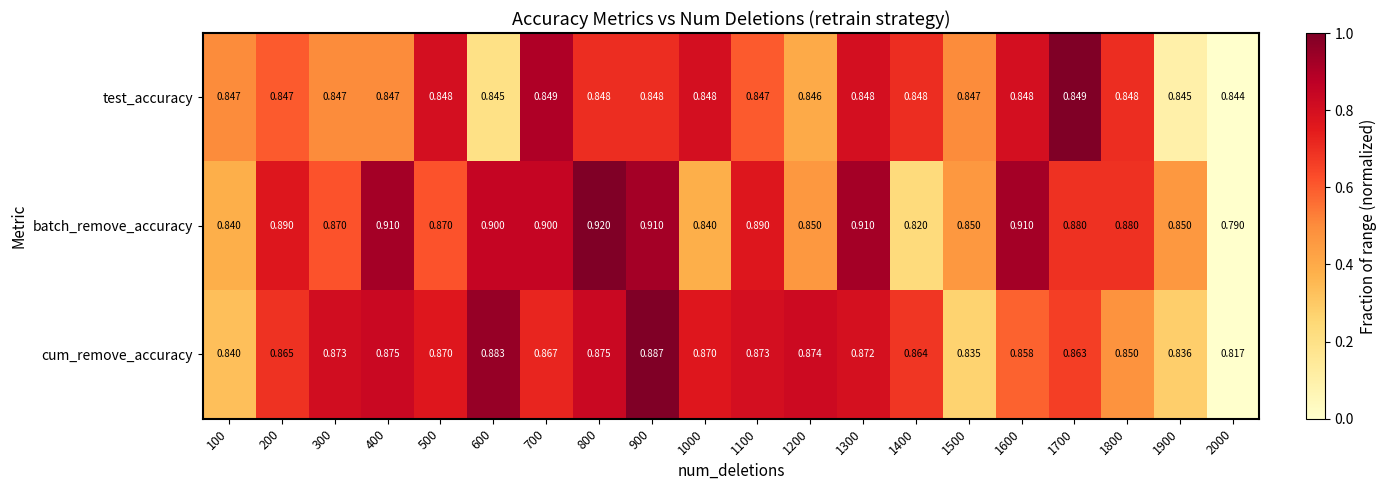

Which series has the largest range (max minus min)?

batch_remove_accuracy